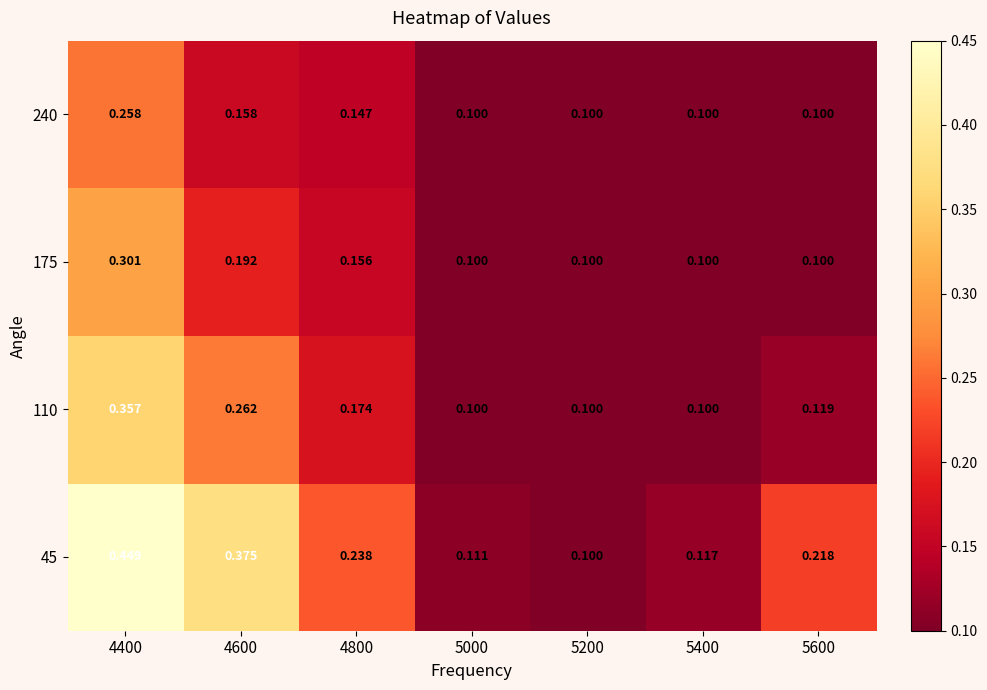

Reading left to right, transcribe all the data shown in this chart.

45: 4400=0.4	4600=0.4	4800=0.2	5000=0.1	5200=0.1	5400=0.1	5600=0.2
110: 4400=0.4	4600=0.3	4800=0.2	5000=0.1	5200=0.1	5400=0.1	5600=0.1
175: 4400=0.3	4600=0.2	4800=0.2	5000=0.1	5200=0.1	5400=0.1	5600=0.1
240: 4400=0.3	4600=0.2	4800=0.1	5000=0.1	5200=0.1	5400=0.1	5600=0.1